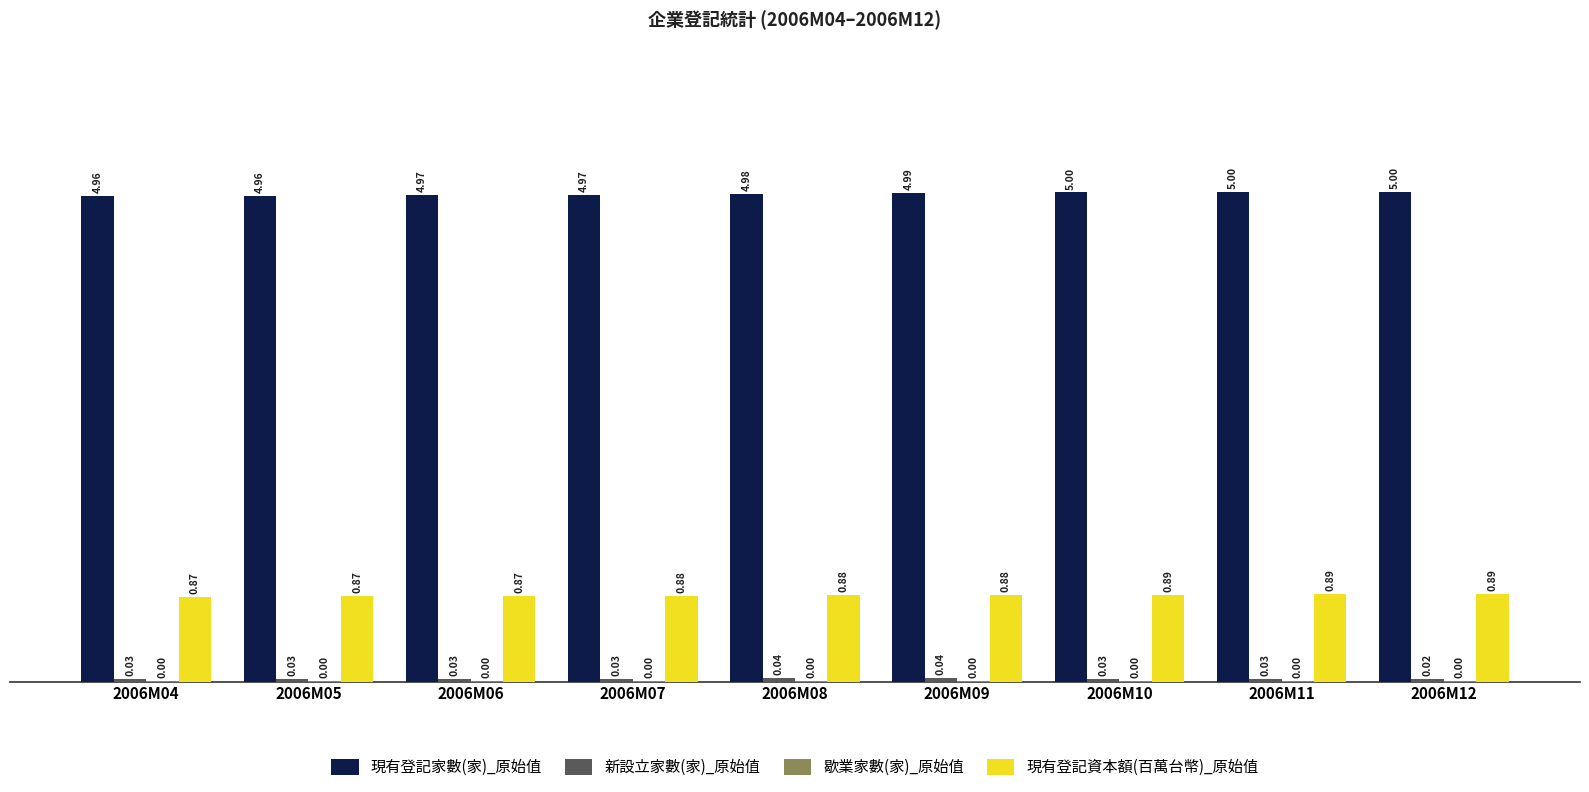

What is the sum of the 現有登記家數(家)_原始值 values at 2006M04 and 2006M12?

10.0